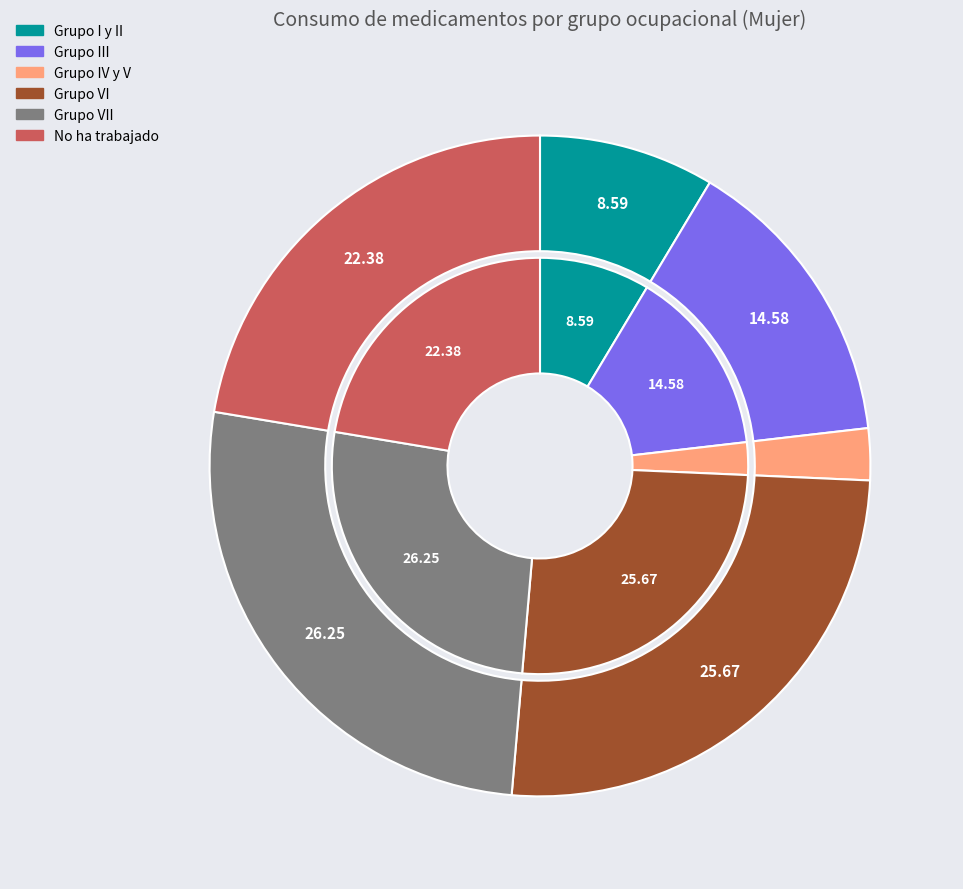

Rank the categories by value from highest to lowest.

Grupo VII, Grupo VI, No ha trabajado, Grupo III, Grupo I y II, Grupo IV y V